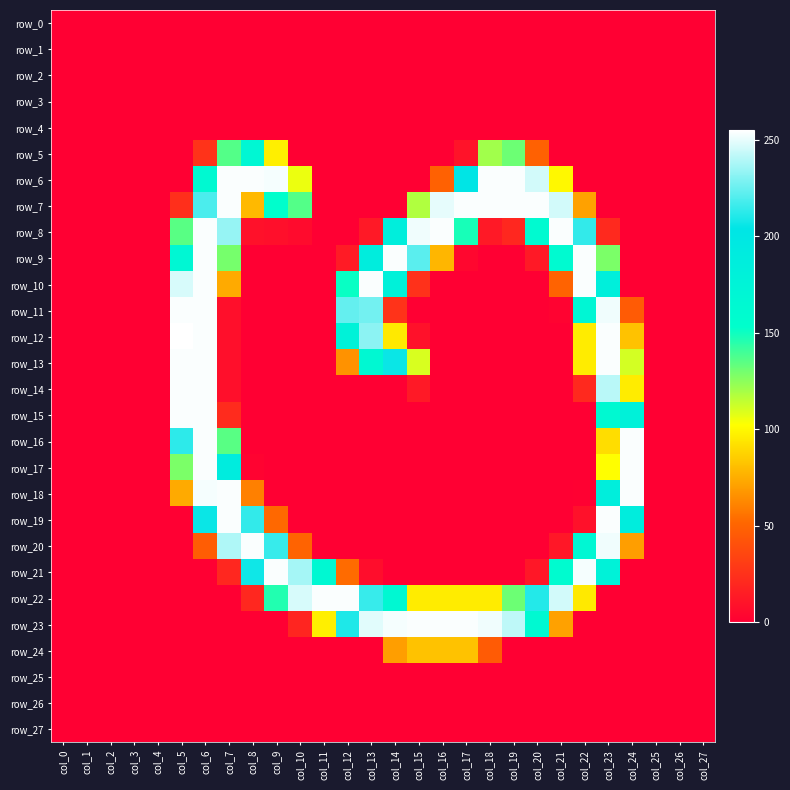

At col_2, list the series in order from smallest to largest.

row_0, row_1, row_2, row_3, row_4, row_5, row_6, row_7, row_8, row_9, row_10, row_11, row_12, row_13, row_14, row_15, row_16, row_17, row_18, row_19, row_20, row_21, row_22, row_23, row_24, row_25, row_26, row_27